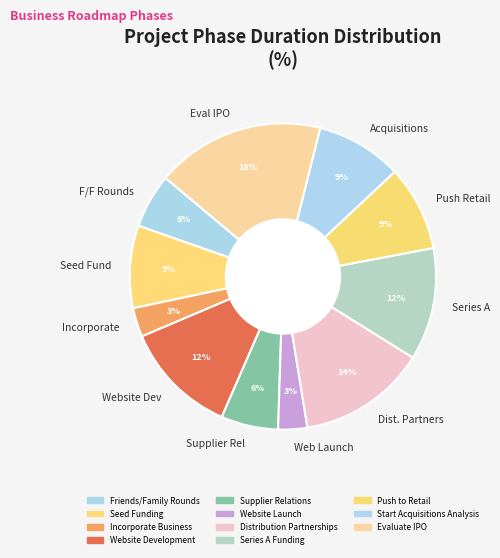

How many slices are in this pie chart?

11